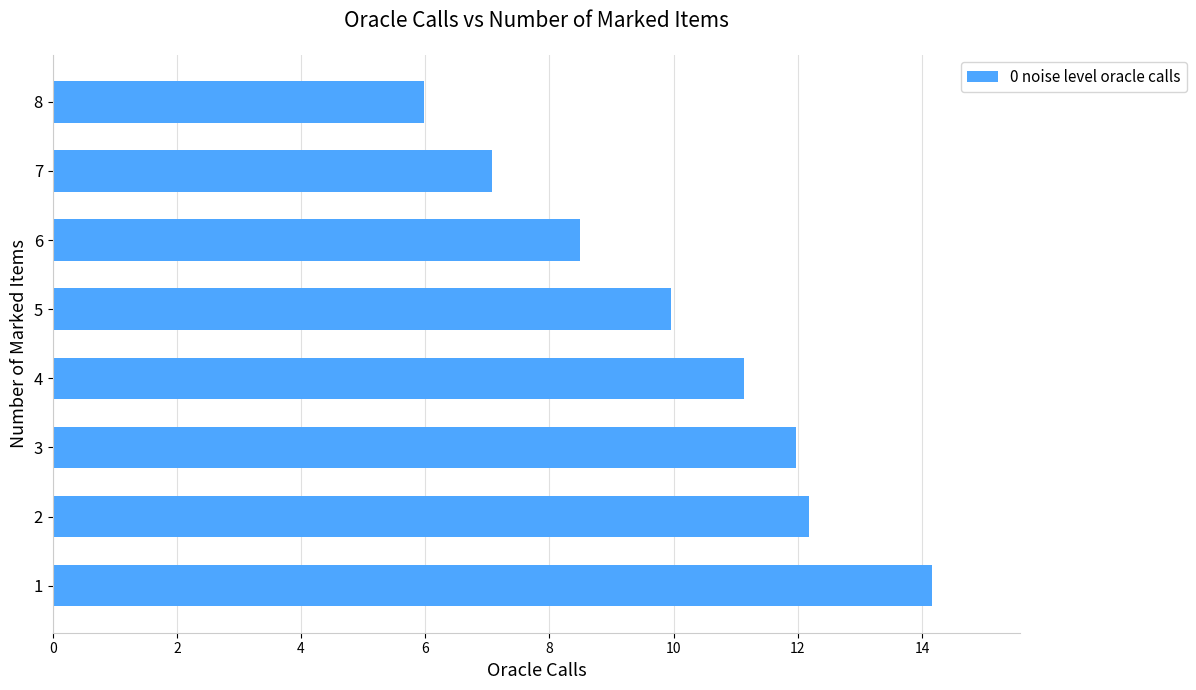

Reading bottom to top, transcribe all the data shown in this chart.

14.2	12.2	12.0	11.1	10.0	8.5	7.1	6.0